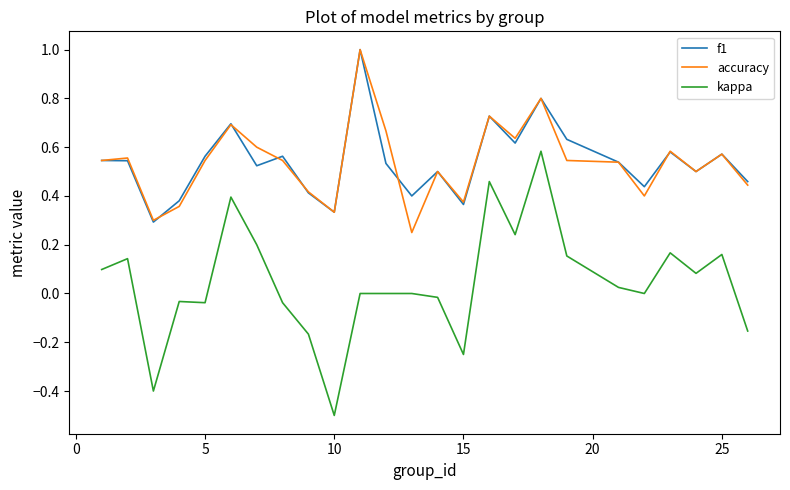

How many lines are shown in the chart?

3